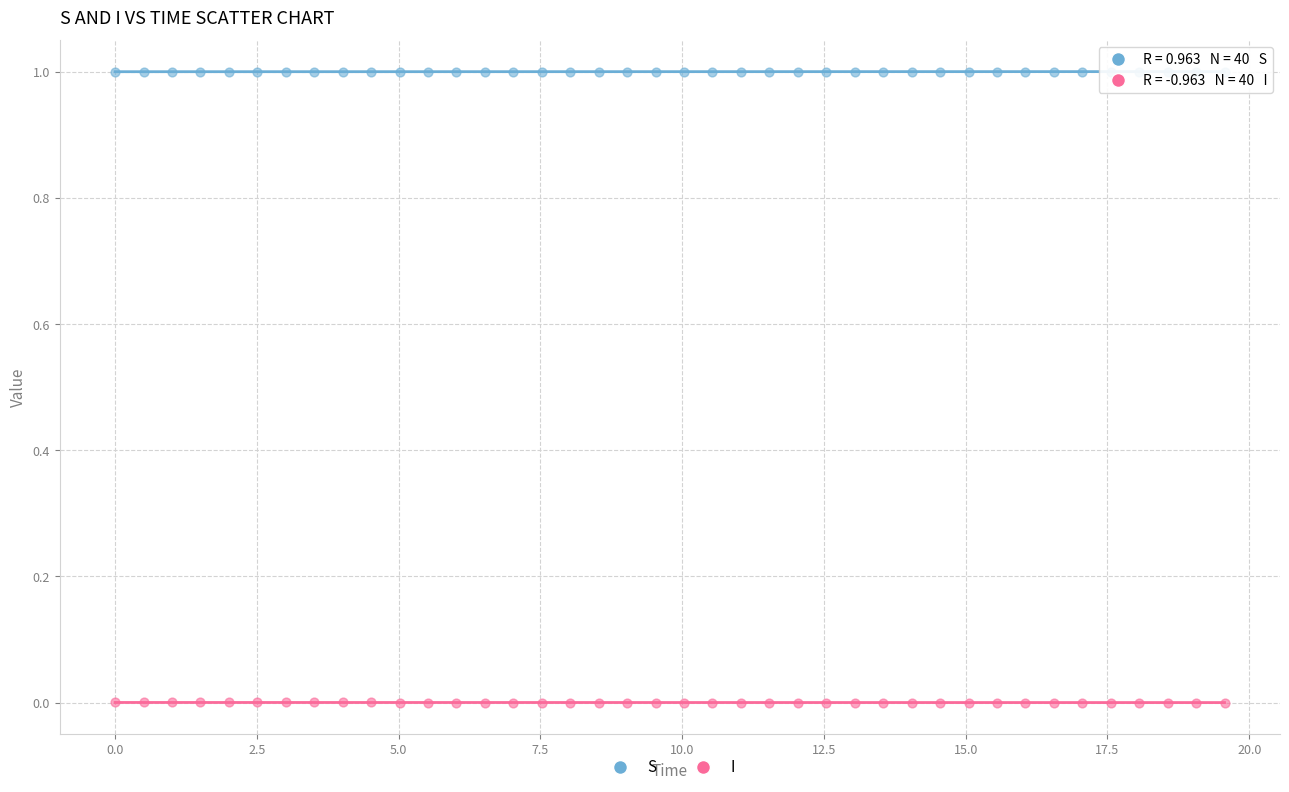

Across all data points, what is the range of X values (max minus min)?

19.6